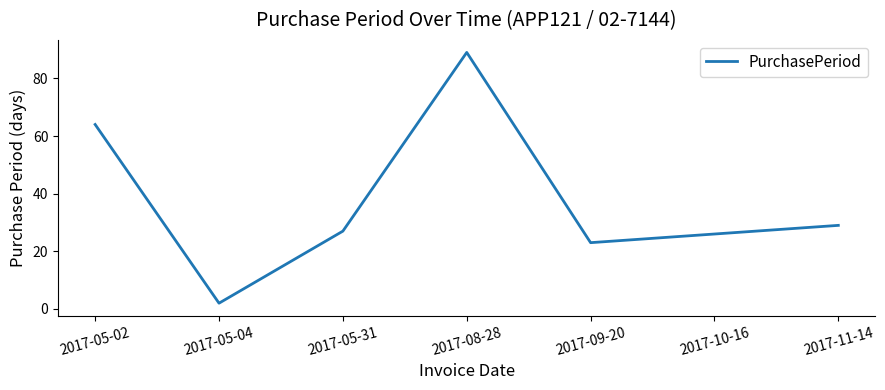

Count the number of data series in this chart.

1